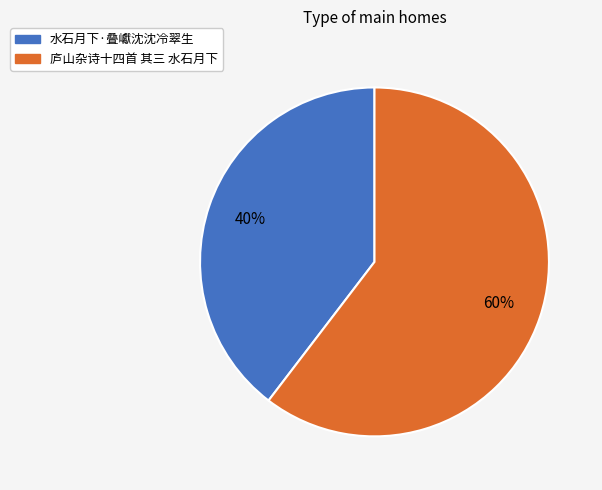

Combined, do 庐山杂诗十四首 其三 水石月下 and 水石月下·叠巘沈沈冷翠生 account for over 50%?

Yes